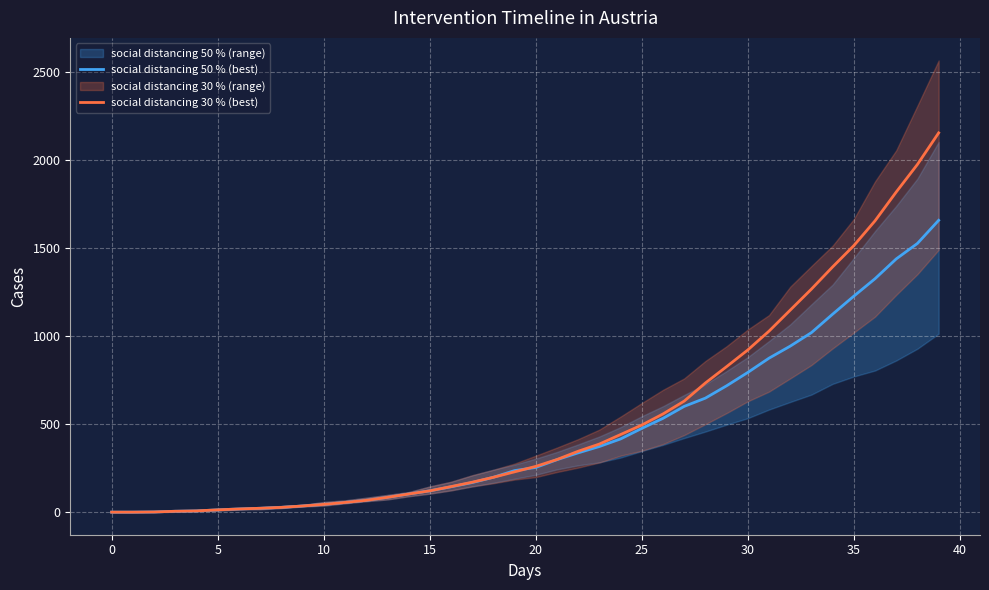

Reading left to right, what are all the values shown in this chart?

social distancing 50 % (best): 0.0	0.0	1.0	5.0	7.0	13.0	18.0	22.0	27.0	35.0	44.0	55.0	67.0	84.0	103.0	121.0	144.0	168.0	198.0	236.0	254.0	298.0	337.0	373.0	416.0	476.0	533.0	601.0	648.0	718.0	794.0	875.0	943.4	1020.2	1125.1	1227.6	1326.7	1439.2	1527.2	1658.6
social distancing 30 % (best): 0.0	0.0	1.0	5.0	7.0	13.0	18.0	22.0	27.0	35.0	44.0	55.0	67.0	84.0	103.0	121.0	145.0	170.0	198.0	229.0	260.0	299.0	346.0	387.0	441.0	495.0	558.0	631.0	734.0	827.0	921.8	1028.6	1148.1	1267.6	1393.8	1514.7	1655.7	1819.6	1976.3	2155.5